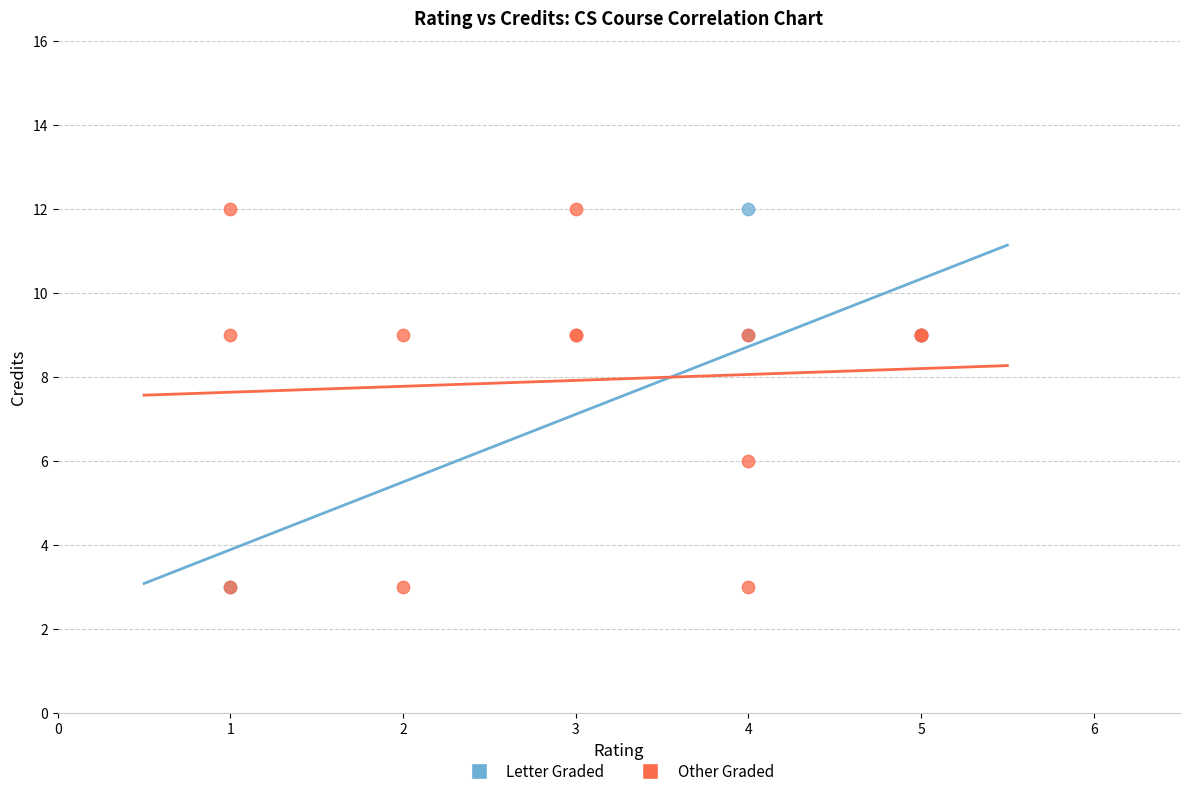

What are all the series names shown in the legend?

Letter Graded, Other Graded